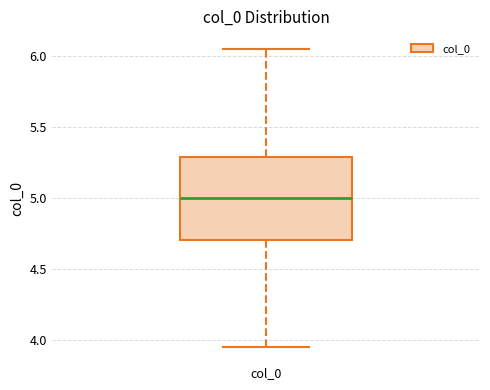

Where does the upper whisker of the box for col_0 end on the y-axis? The values are not printed on the chart, so give them approximately, as read against the axis.

6.05